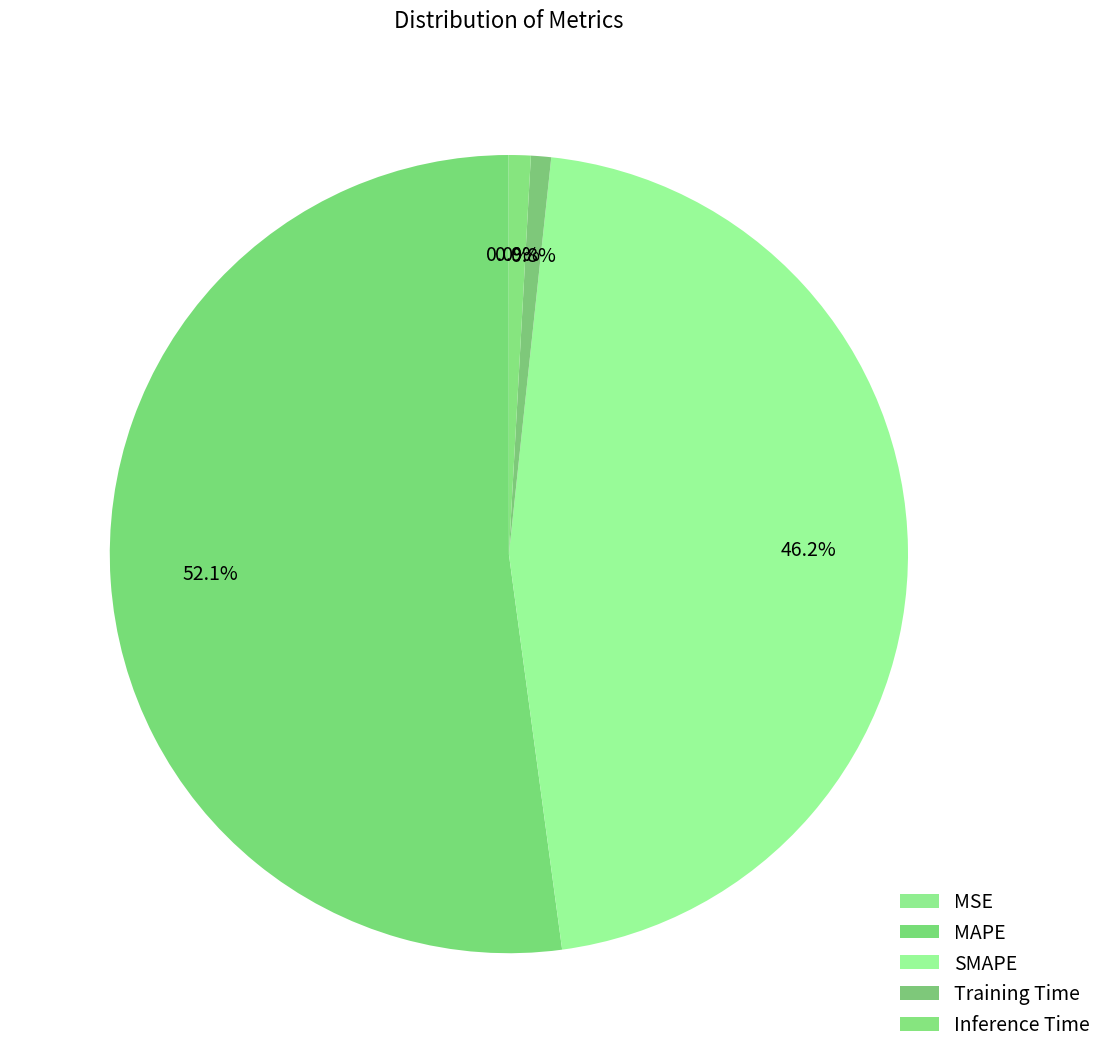

Rank the categories by value from highest to lowest.

MAPE, SMAPE, Inference Time, Training Time, MSE